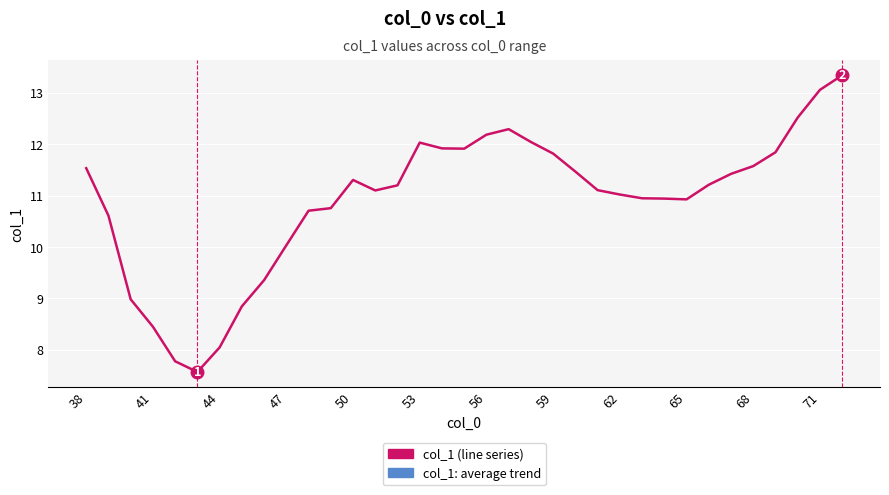

What is the difference between the maximum and minimum values?

5.8